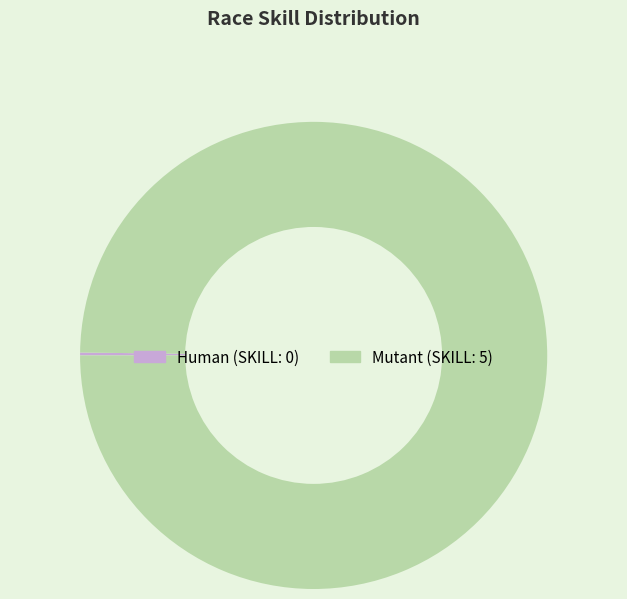

Is there any slice that represents more than half of the pie?

Yes